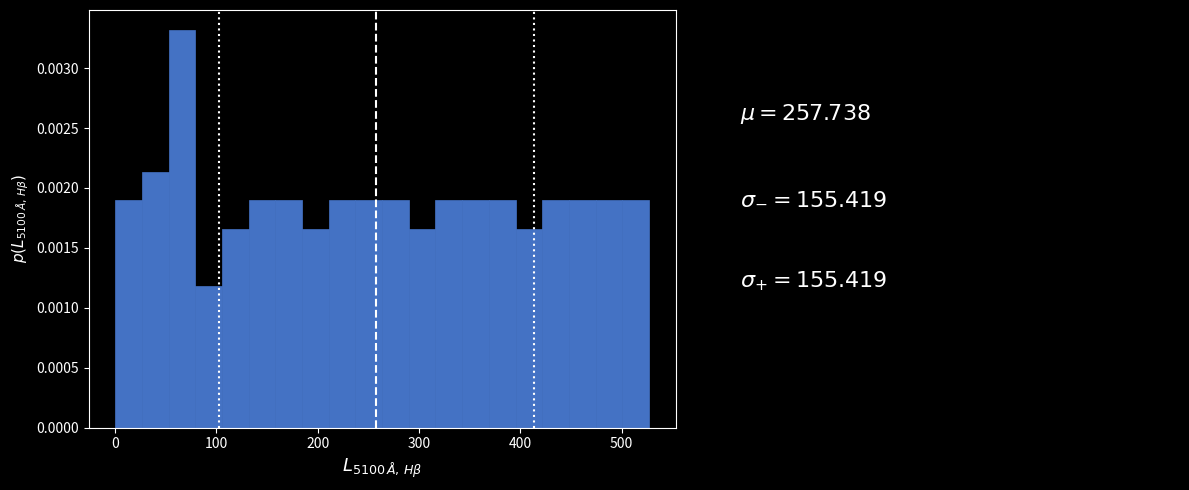

Read against the x-axis, roughly where is the centre of the tallest bar?

70